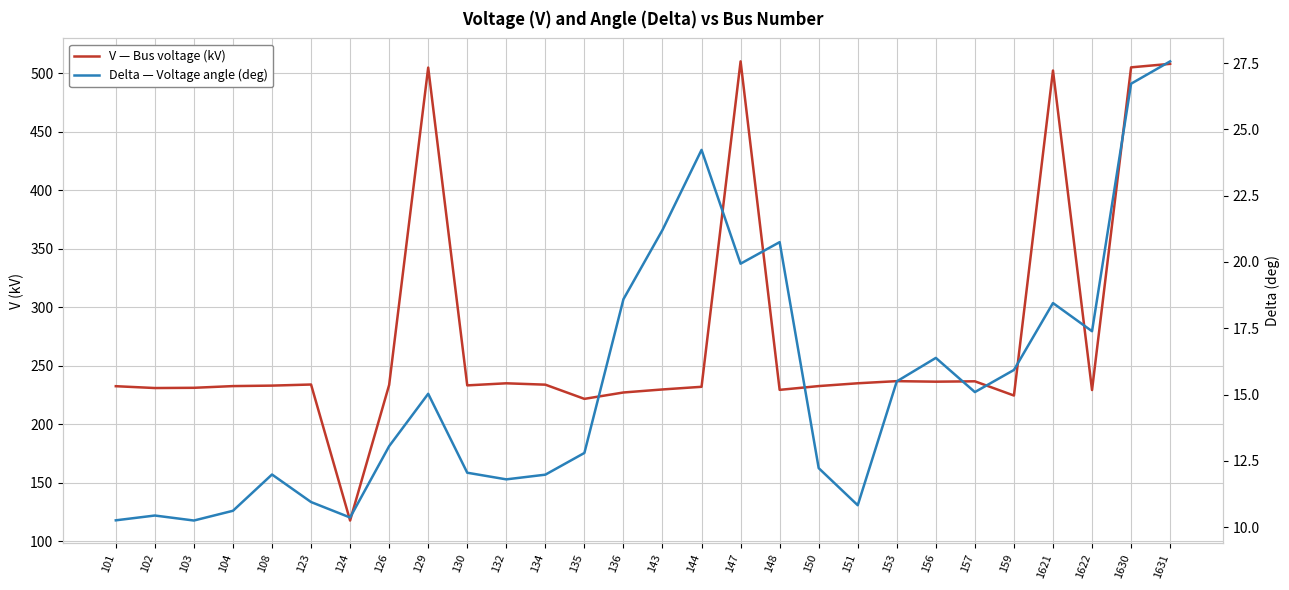

Which category has the highest value in the V — Bus voltage (kV) series?

147